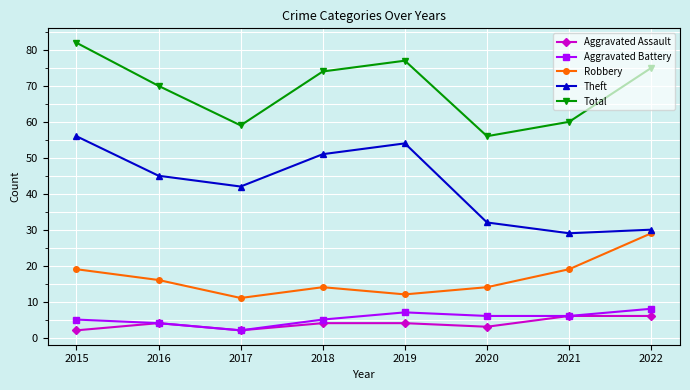

At which label does Theft reach its peak?

2015